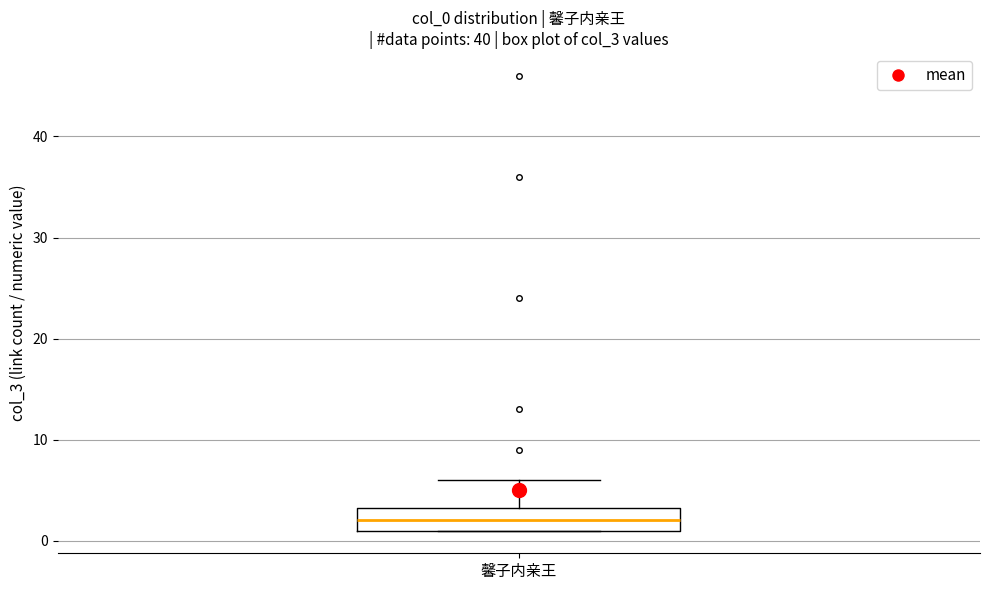

Transcribe this box plot: give where the median line is, the range the box spans, and where the two whiskers end, as read against the y-axis. The values are not printed on the chart, so give them approximately, as read against the axis.

median 2, box 1 to 3, whiskers 1 to 6